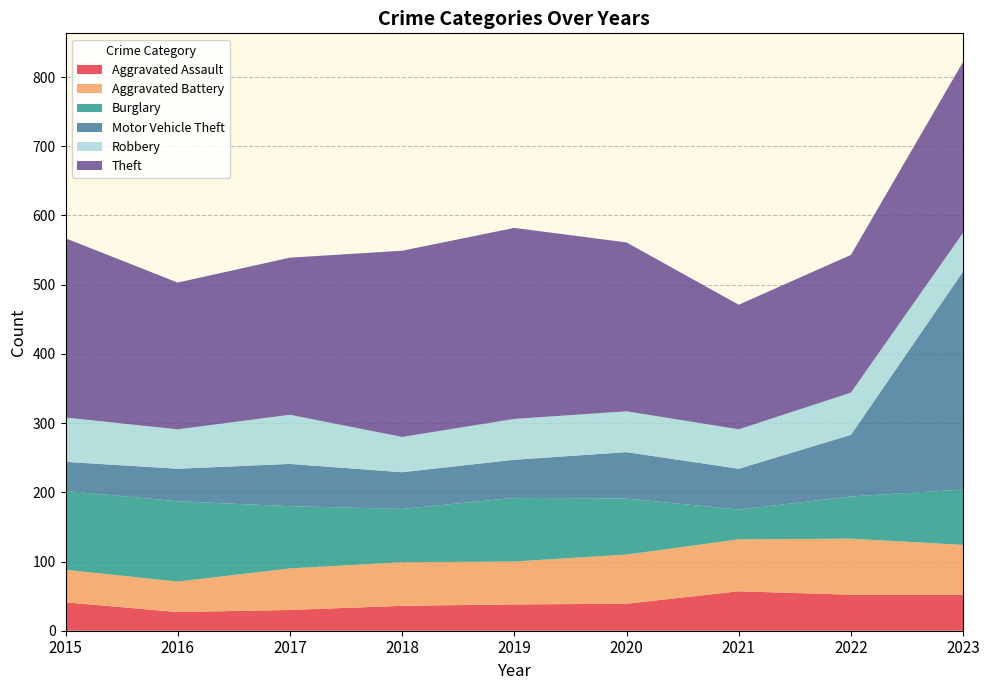

Reading left to right, extract all data points from this chart.

Aggravated Assault: 2015=41	2016=27	2017=30	2018=36	2019=38	2020=39	2021=57	2022=52	2023=52
Aggravated Battery: 2015=47	2016=44	2017=60	2018=63	2019=62	2020=71	2021=75	2022=81	2023=72
Burglary: 2015=114	2016=116	2017=90	2018=77	2019=92	2020=81	2021=43	2022=61	2023=80
Motor Vehicle Theft: 2015=42	2016=47	2017=61	2018=53	2019=55	2020=67	2021=59	2022=89	2023=315
Robbery: 2015=64	2016=57	2017=71	2018=51	2019=59	2020=59	2021=57	2022=61	2023=56
Theft: 2015=259	2016=212	2017=227	2018=269	2019=276	2020=244	2021=180	2022=199	2023=247